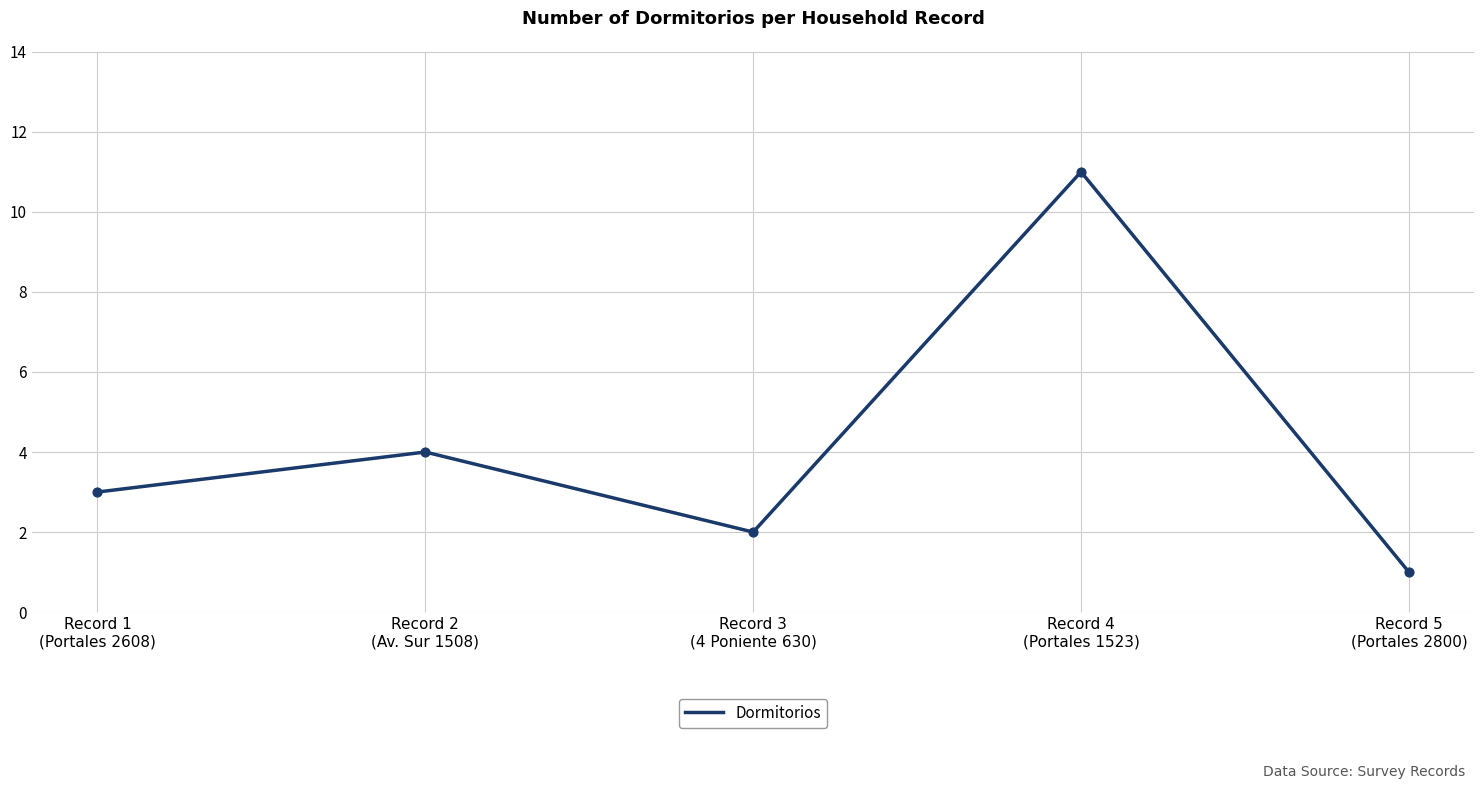

What is the change in value from Record 2
(Av. Sur 1508) to Record 4
(Portales 1523)?

+7